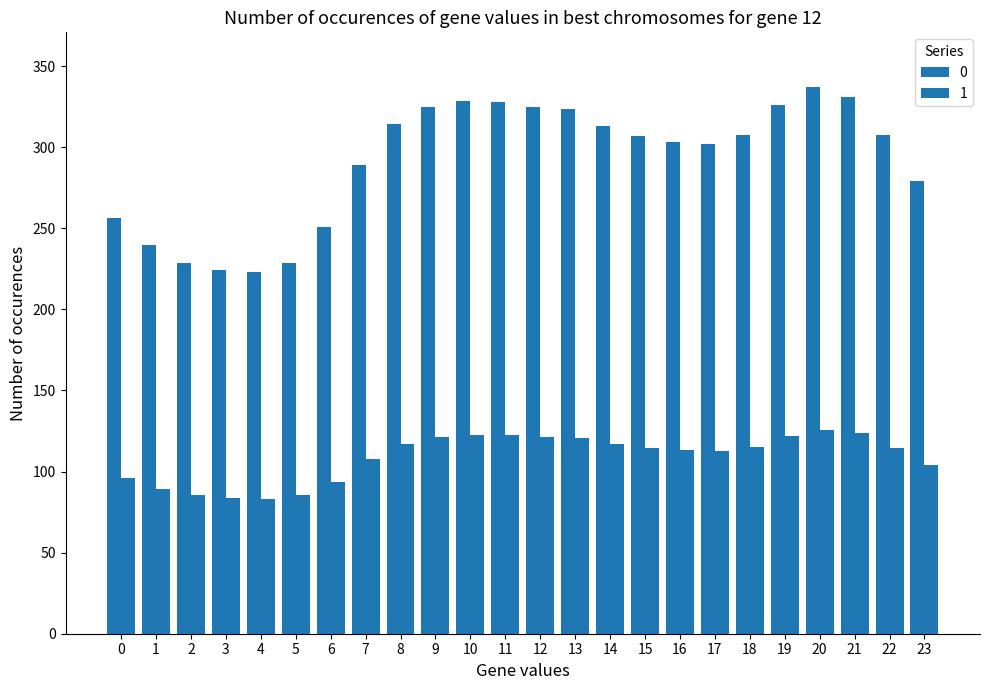

Does the chart contain any negative values?

No